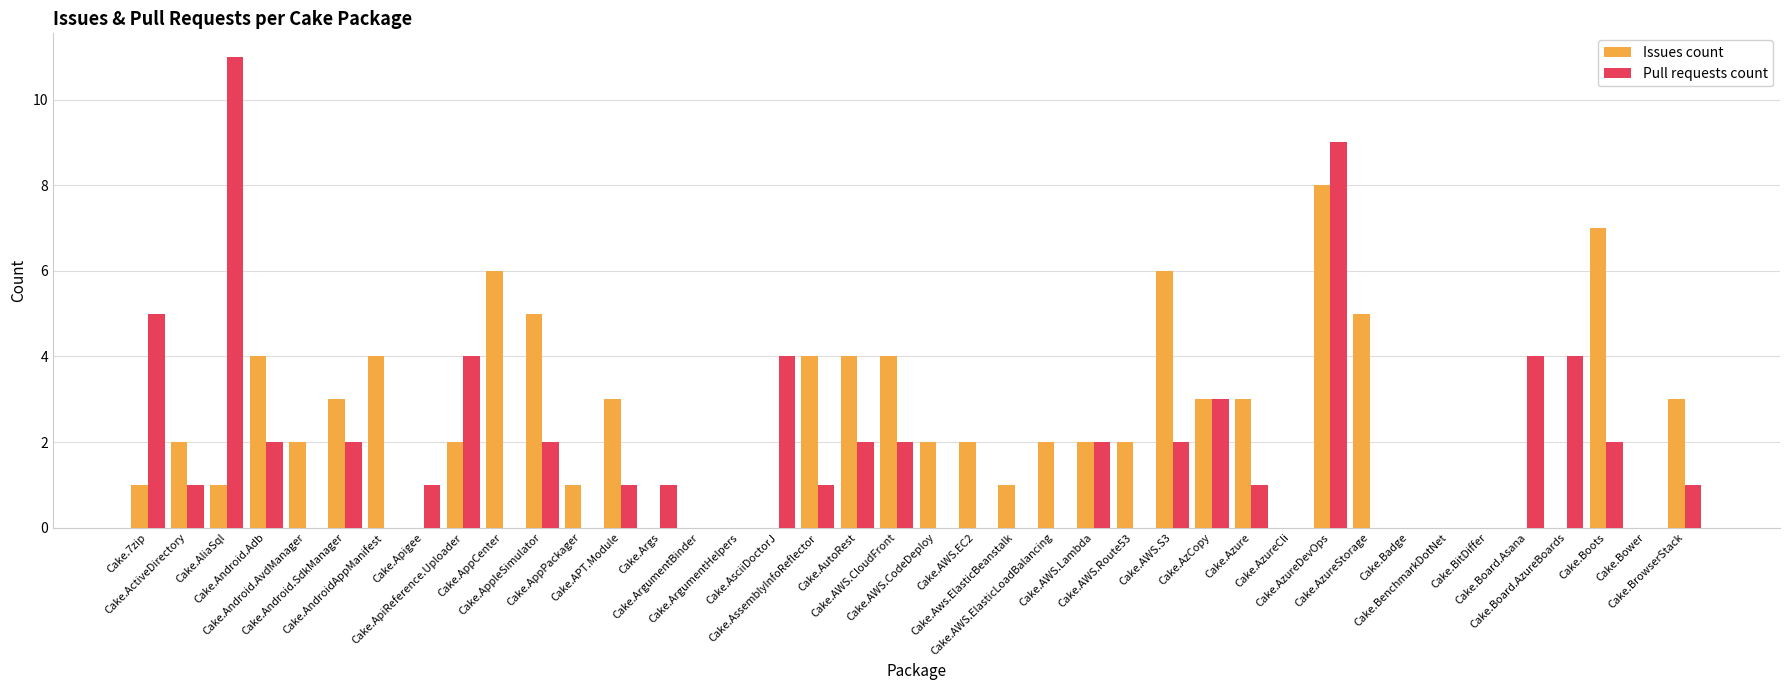

Which series has the largest total across all categories?

Issues count